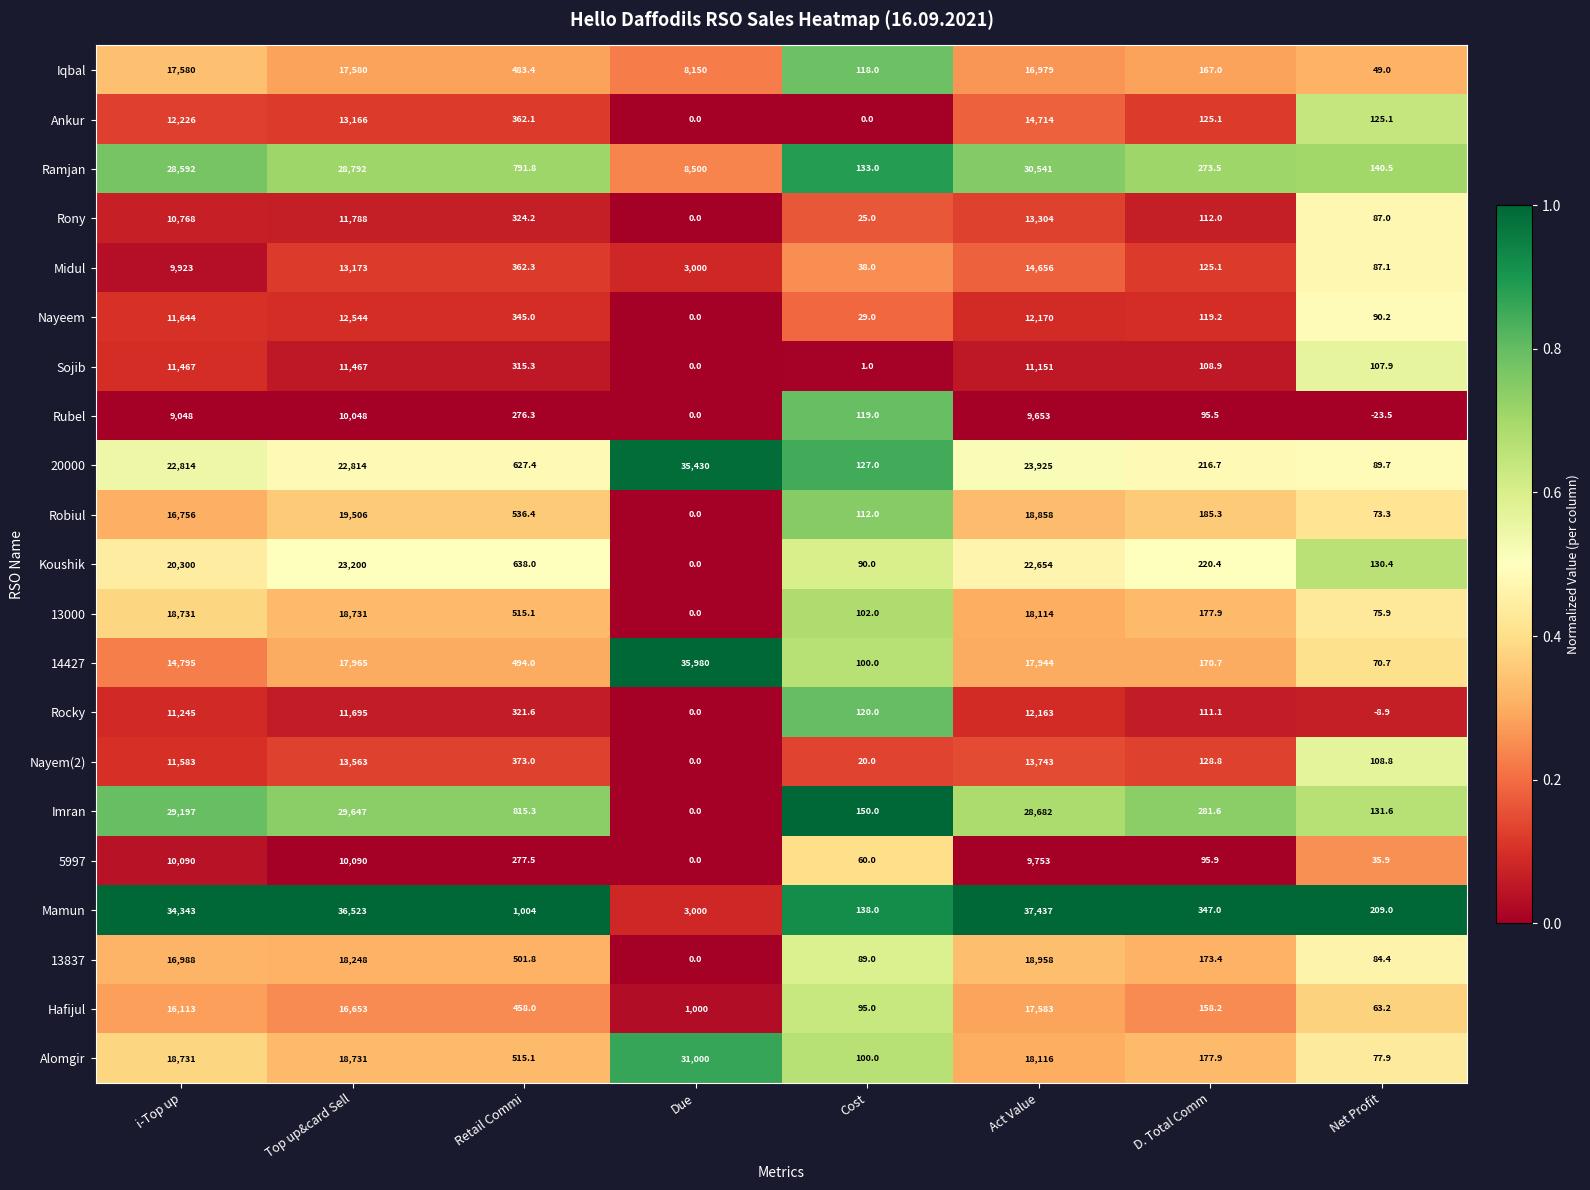

What is the average value of the Midul series?

5170.6